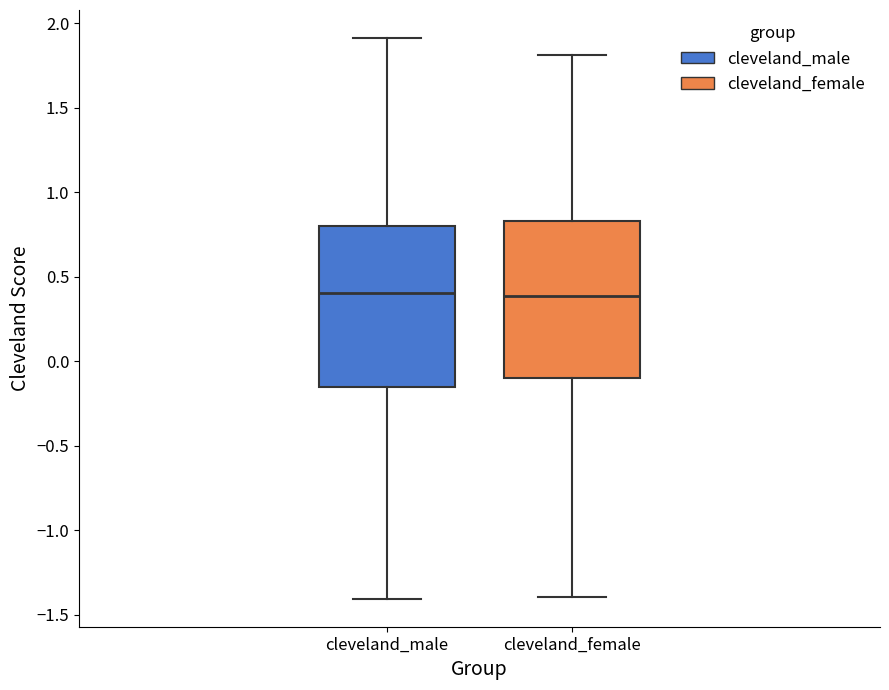

Where is the lower edge of the box for cleveland_female on the y-axis? The values are not printed on the chart, so give them approximately, as read against the axis.

-0.10